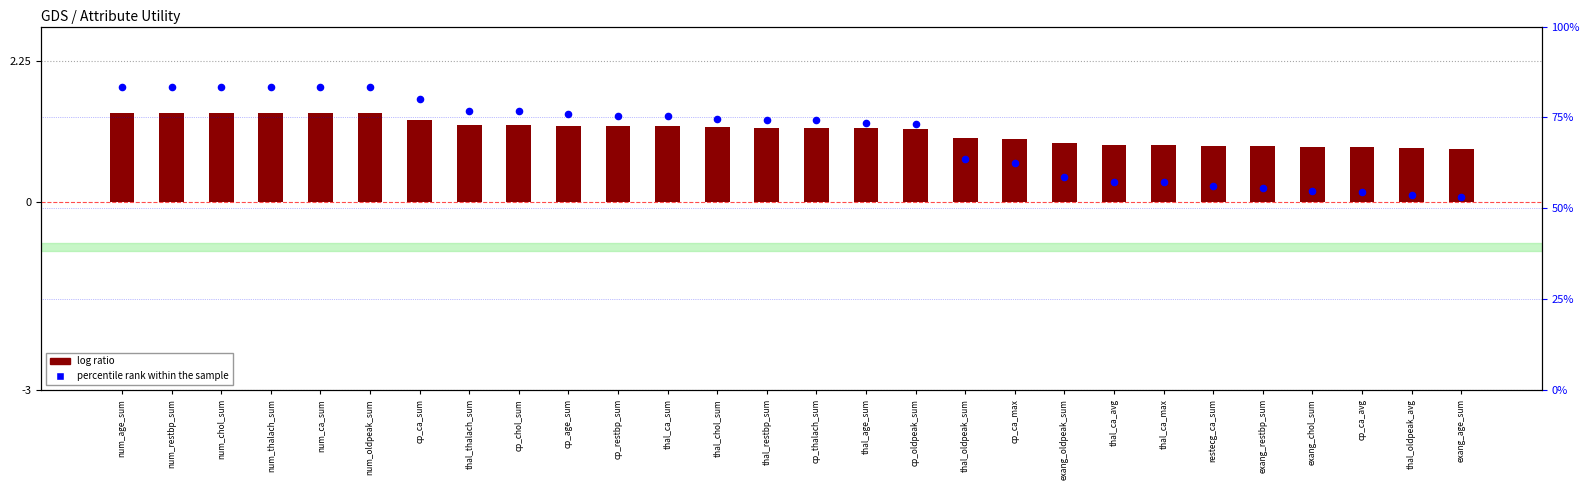

Which series reaches the minimum Y coordinate?

log ratio